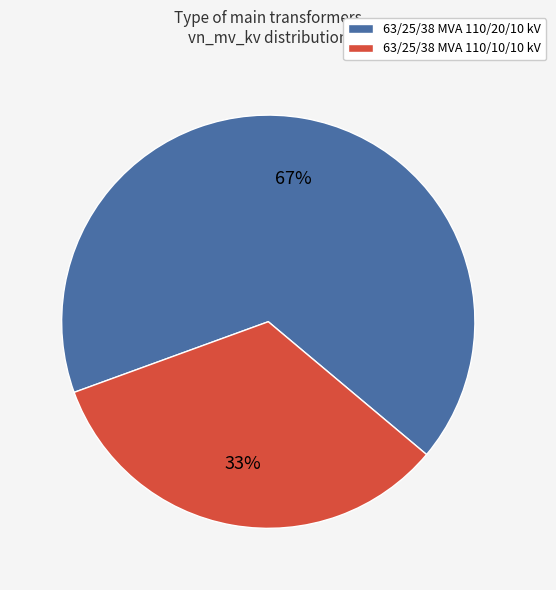

Rank the categories by value from lowest to highest.

63/25/38 MVA 110/10/10 kV, 63/25/38 MVA 110/20/10 kV